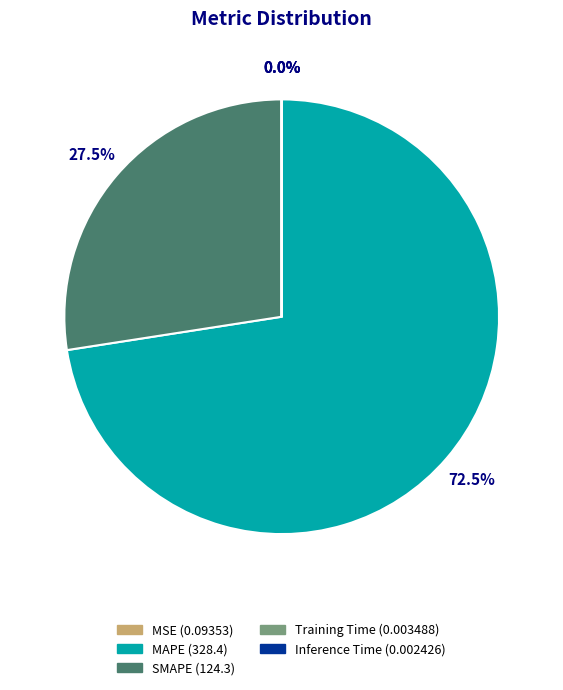

Is there a majority slice in this chart?

Yes